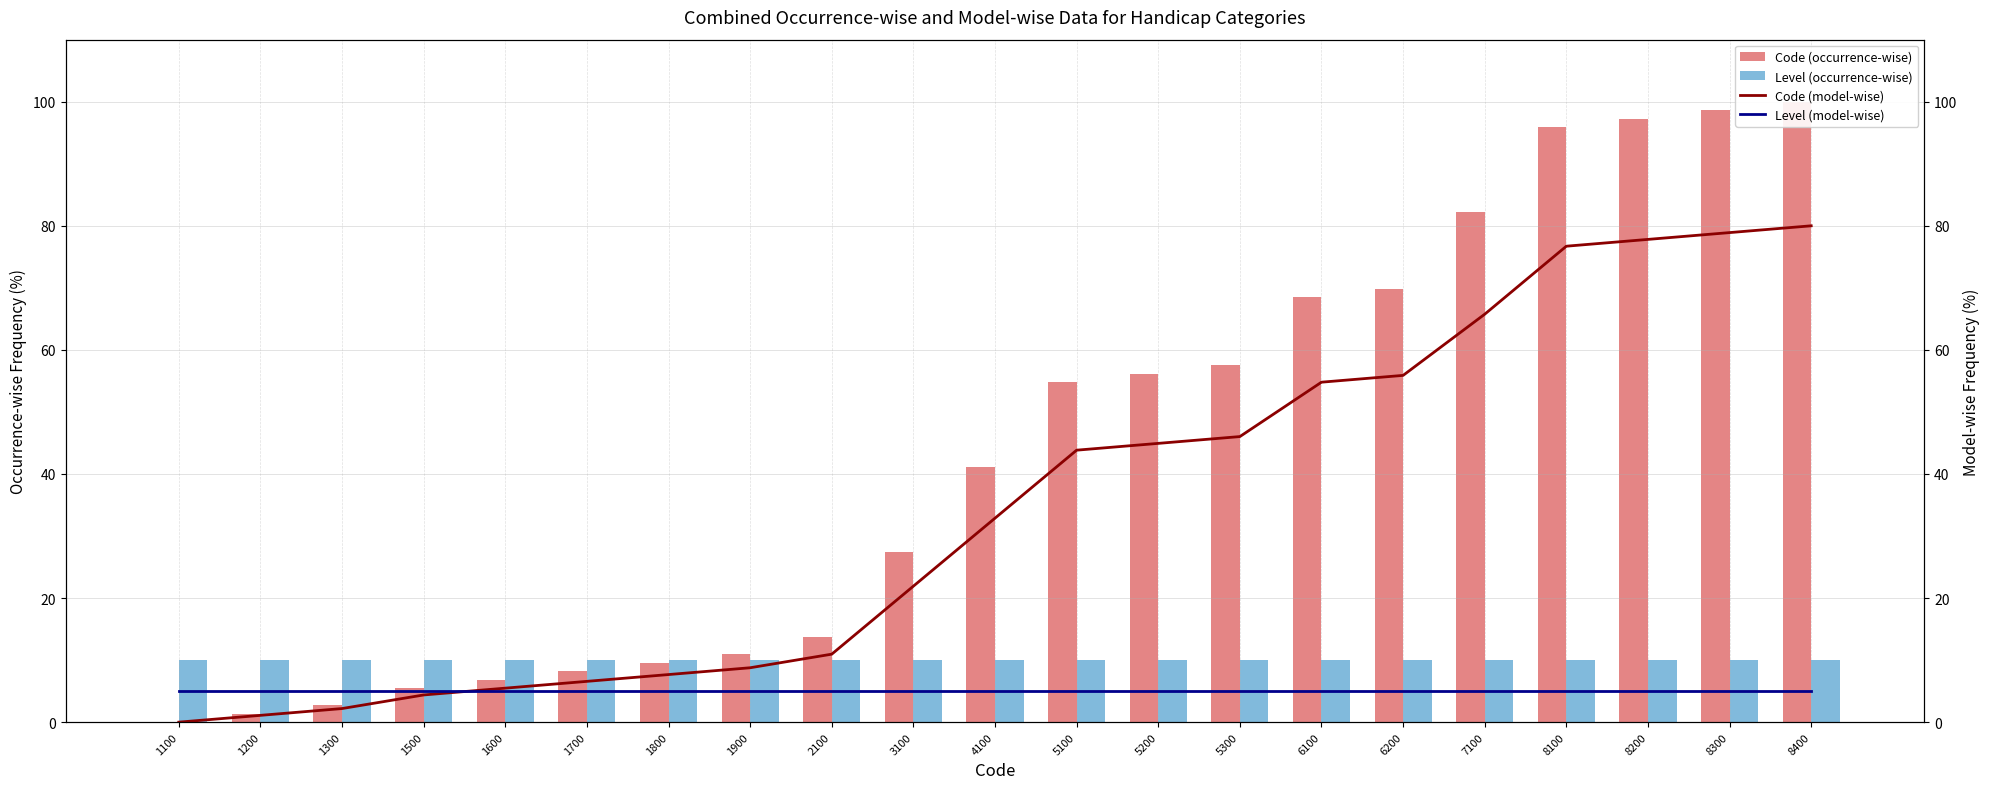

How many values in the Code (occurrence-wise) series exceed 41?

11